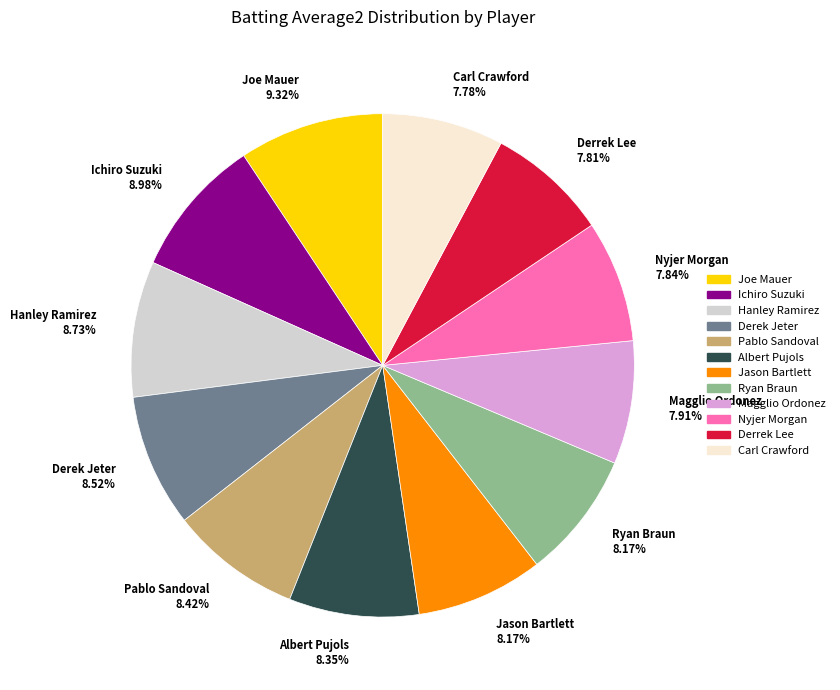

How many slices are in this pie chart?

12